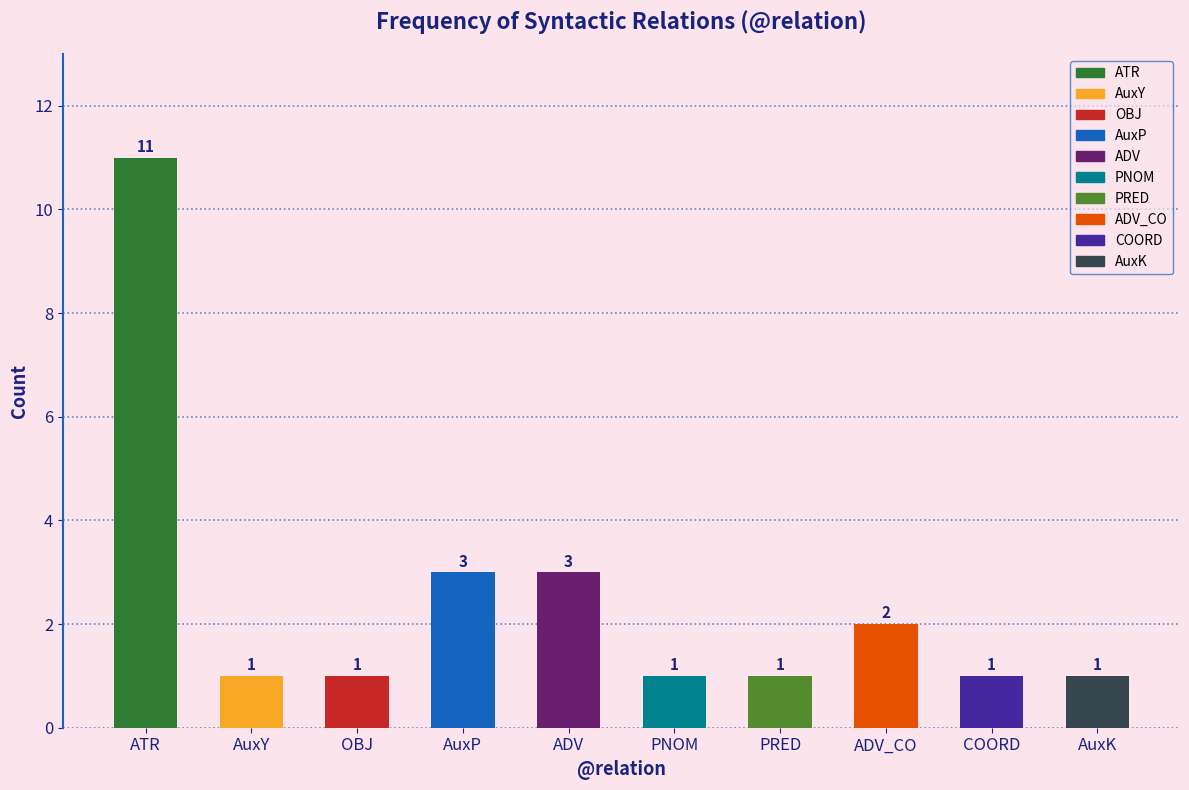

Approximately how many times larger is the value at OBJ compared to ADV?

0.3